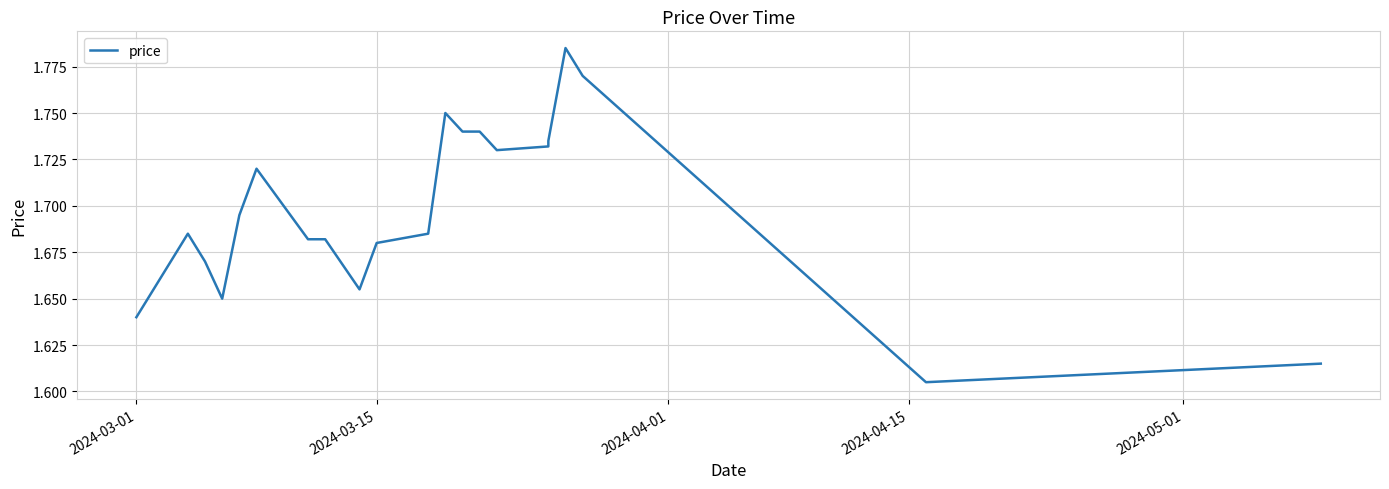

Count the number of categories in the chart.

21